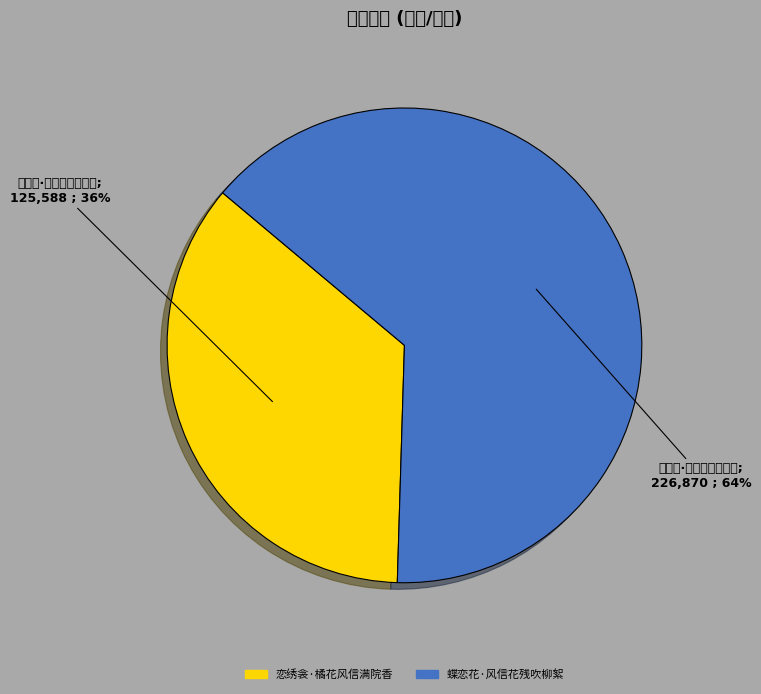

Rank the categories by value from highest to lowest.

蝶恋花·风信花残吹柳絮, 恋绣衾·橘花风信满院香